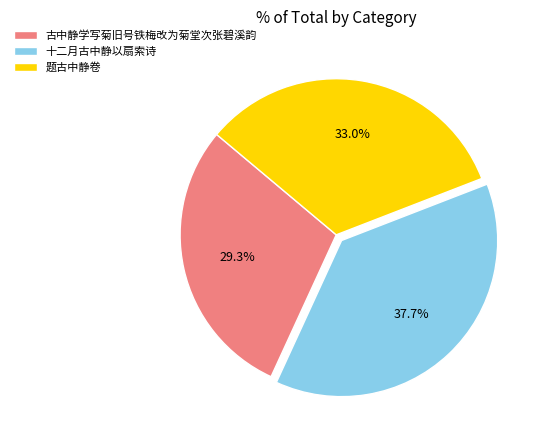

The 十二月古中静以扇索诗 slice represents 38% of the pie. True or false?

True